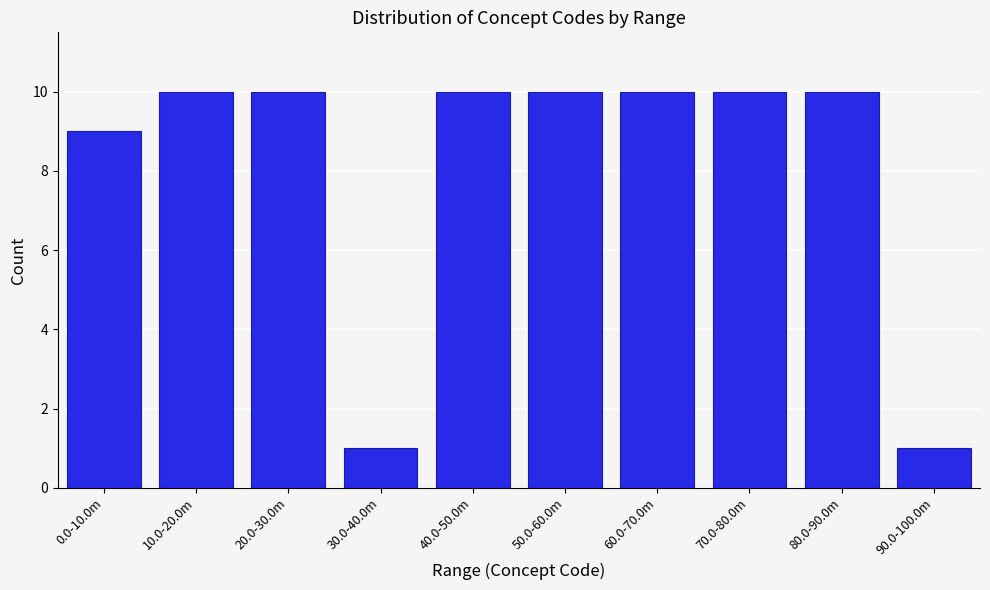

Reading left to right, transcribe all the data shown in this chart.

0.0-10.0m=9	10.0-20.0m=10	20.0-30.0m=10	30.0-40.0m=1	40.0-50.0m=10	50.0-60.0m=10	60.0-70.0m=10	70.0-80.0m=10	80.0-90.0m=10	90.0-100.0m=1